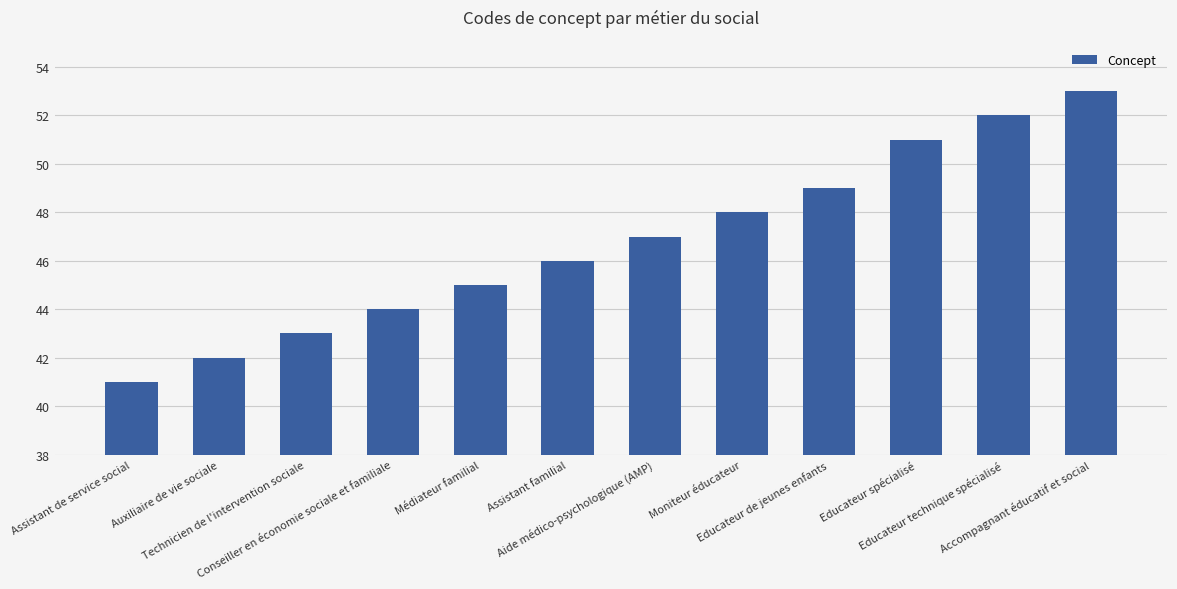

Reading right to left, extract all data points from this chart.

Accompagnant éducatif et social=53	Educateur technique spécialisé=52	Educateur spécialisé=51	Educateur de jeunes enfants=49	Moniteur éducateur=48	Aide médico-psychologique (AMP)=47	Assistant familial=46	Médiateur familial=45	Conseiller en économie sociale et familiale=44	Technicien de l'intervention sociale=43	Auxiliaire de vie sociale=42	Assistant de service social=41